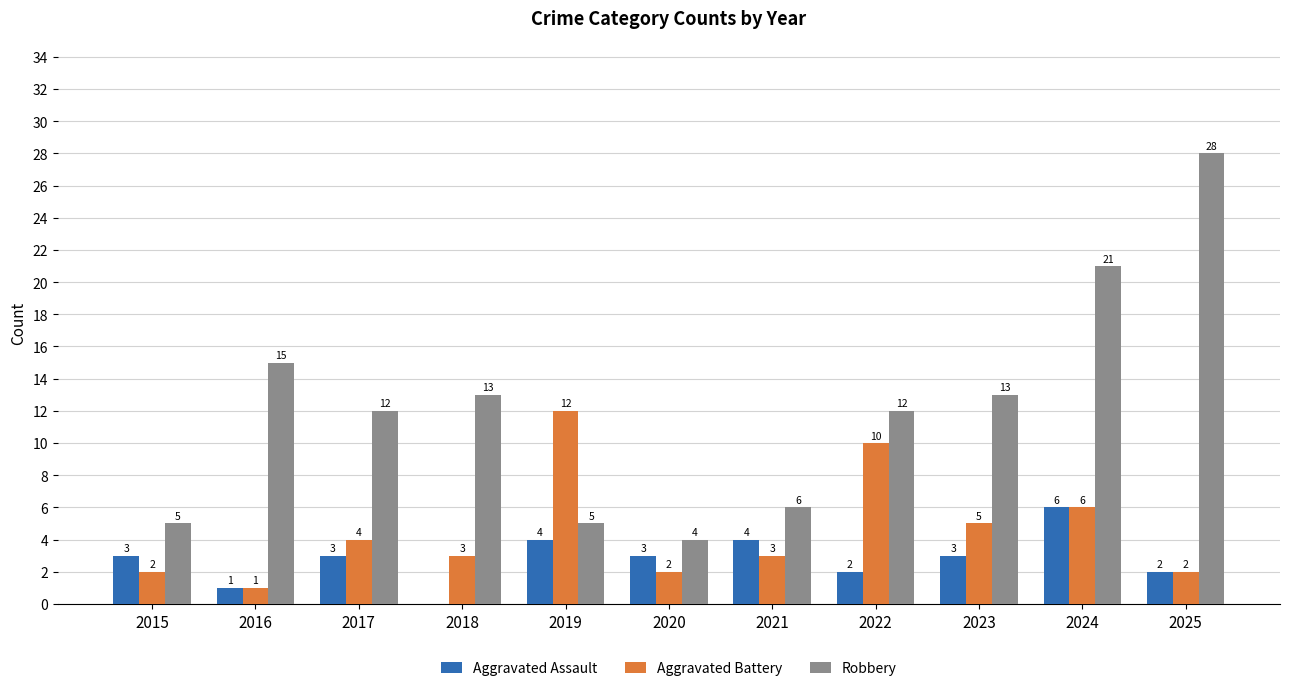

What is the spread (max minus min) of values at 2022?

10